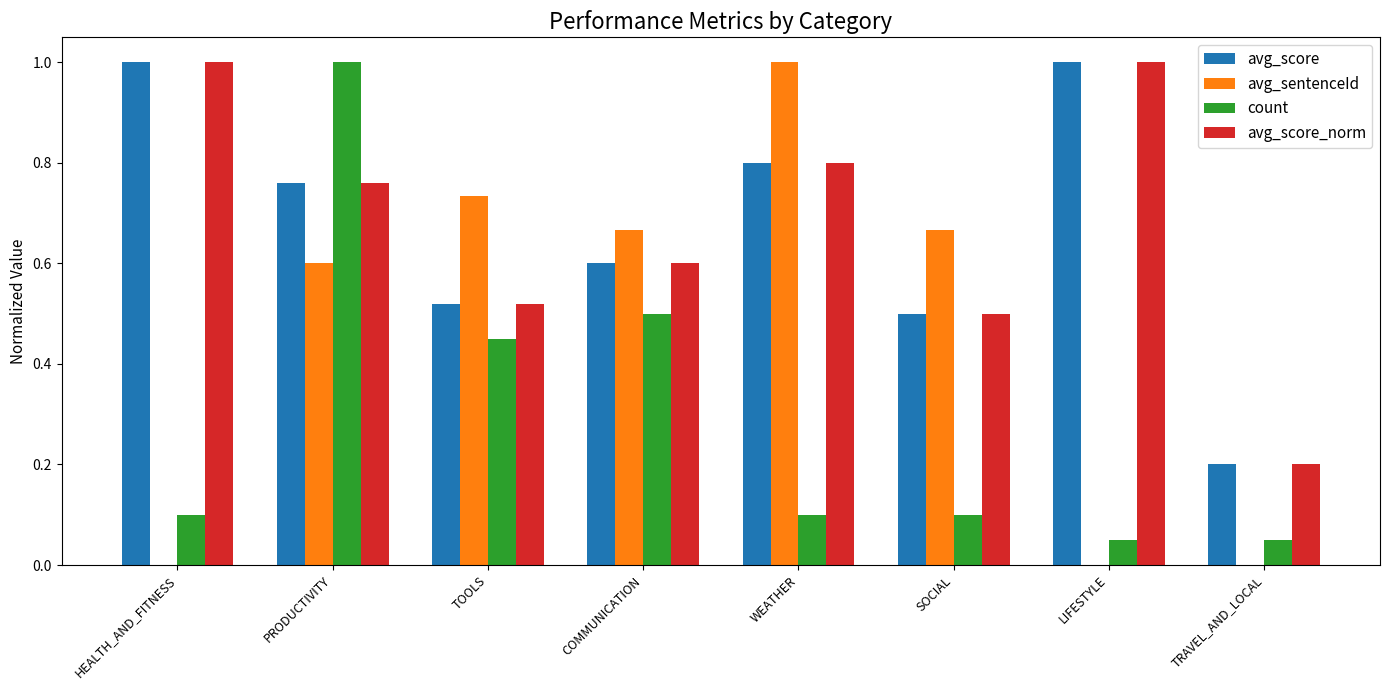

Between COMMUNICATION and SOCIAL, which series saw the biggest shift?

count